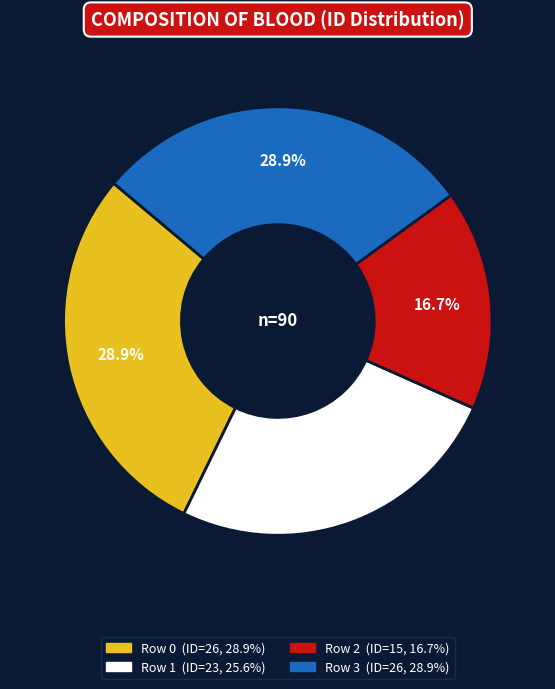

How many segments does this pie chart have?

4